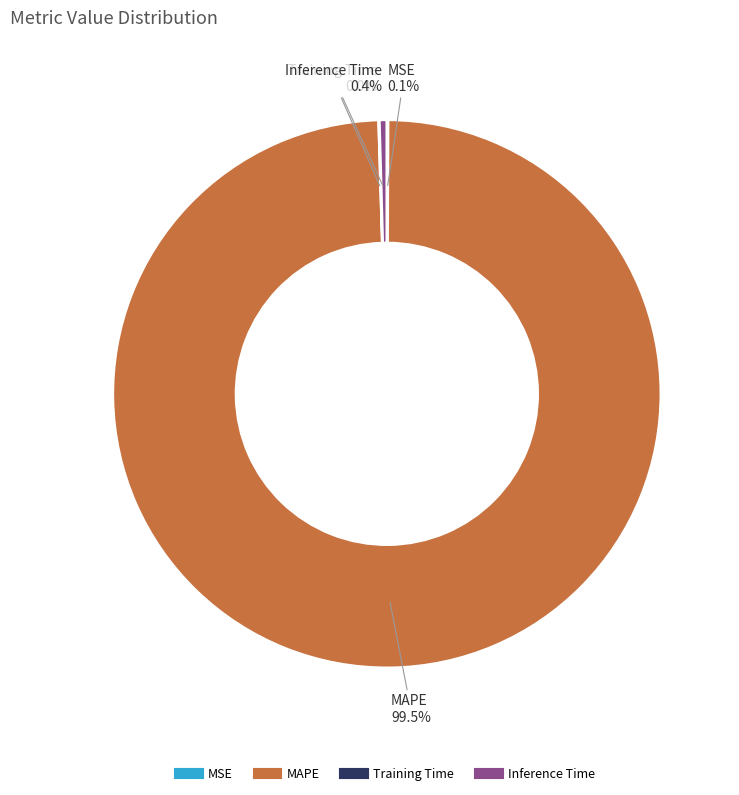

What portion of the pie excludes Inference Time?

99.6%